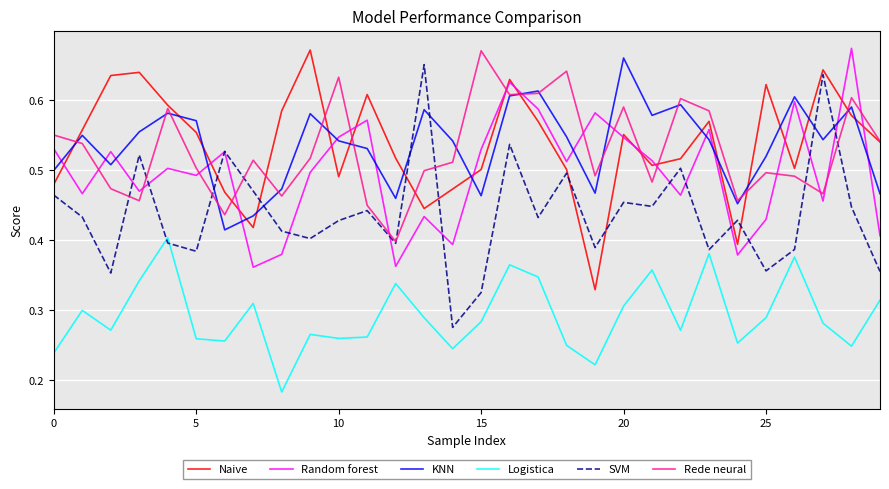

True or false: Rede neural and Logistica intersect in this chart.

False